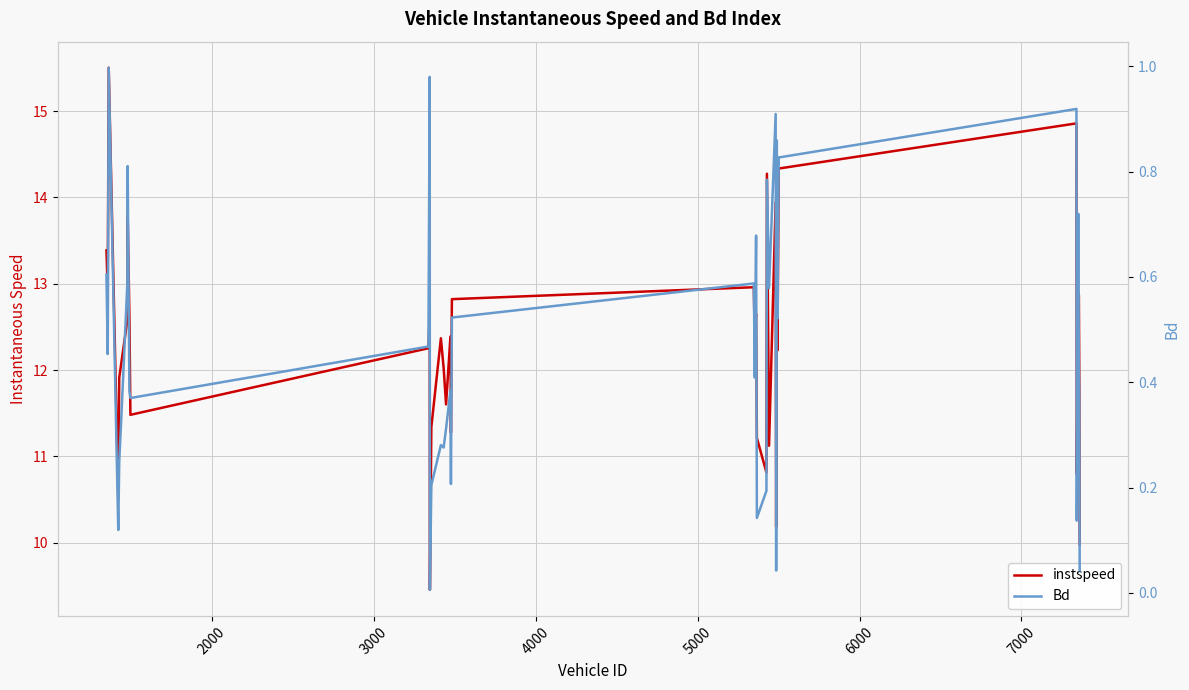

True or false: instspeed and Bd intersect in this chart.

False